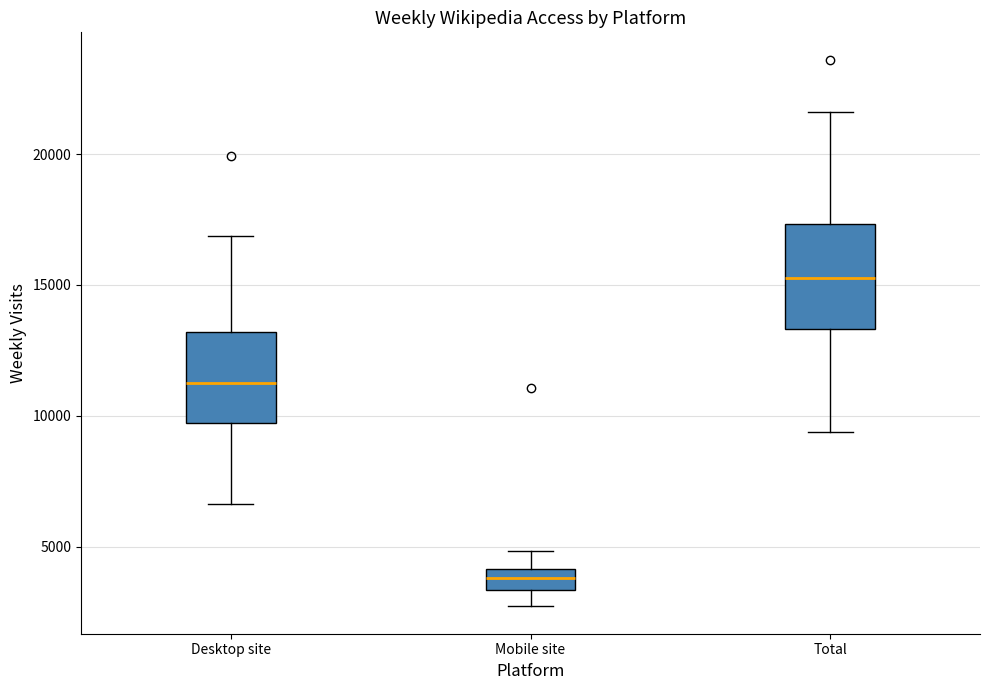

Reading left to right, read every box against the y-axis: the position of its median line, the range the box covers, and the ends of its whiskers. The values are not printed on the chart, so give them approximately, as read against the axis.

Desktop site: median 11500, box 9500 to 13000, whiskers 6500 to 17000
Mobile site: median 4000 (inside the box), box 3500 to 4000, whiskers 2500 to 5000
Total: median 15500, box 13500 to 17500, whiskers 9500 to 21500